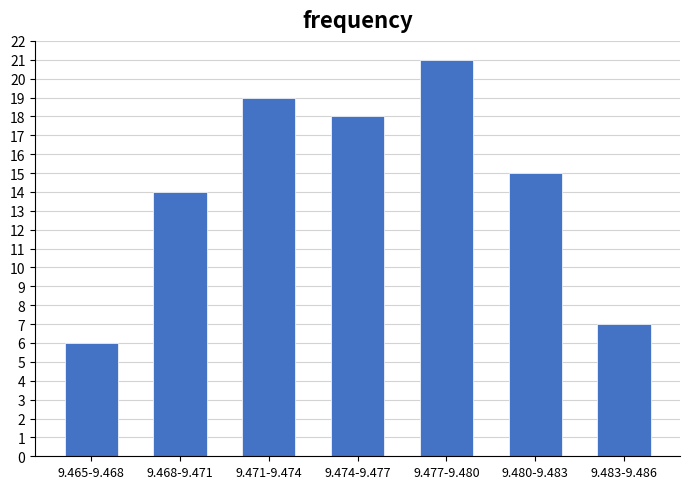

Reading left to right, extract all data points from this chart.

9.465-9.468=6	9.468-9.471=14	9.471-9.474=19	9.474-9.477=18	9.477-9.480=21	9.480-9.483=15	9.483-9.486=7